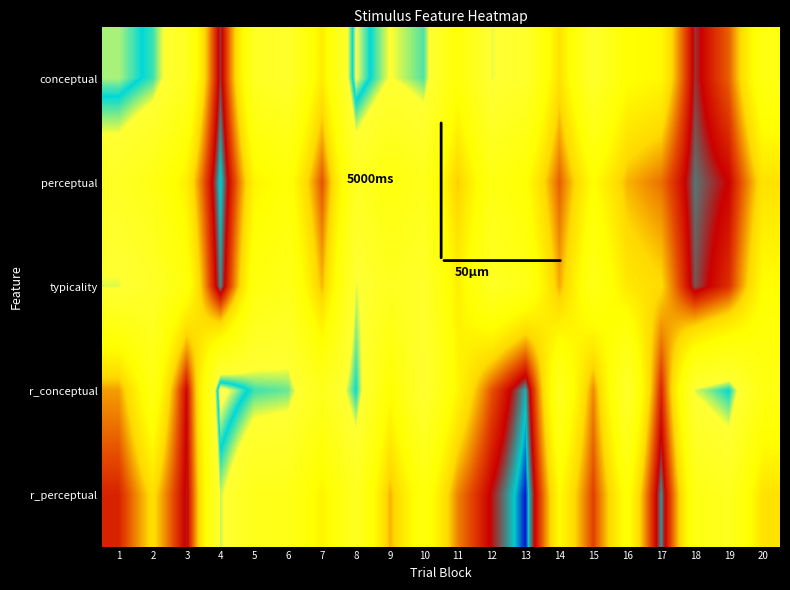

At which category does the chart reach its peak across all series?

4